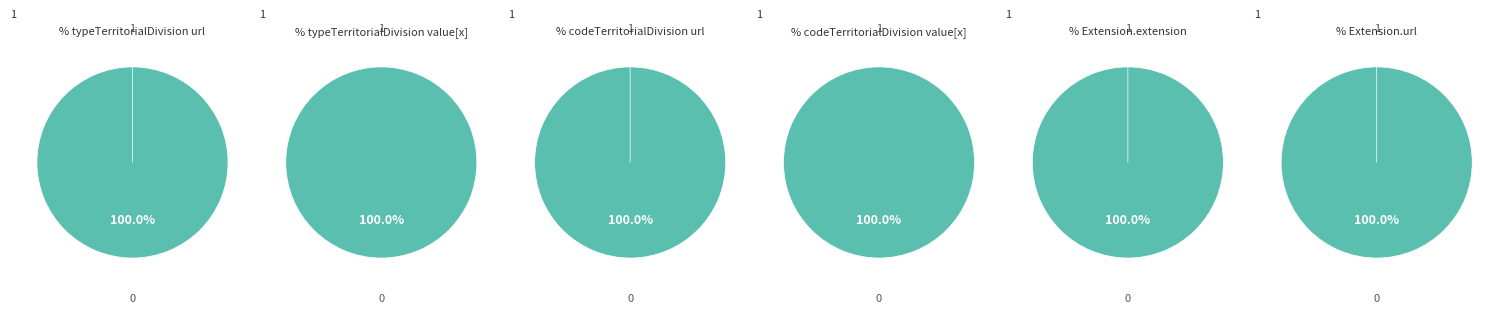

How many slices are in this pie chart?

2